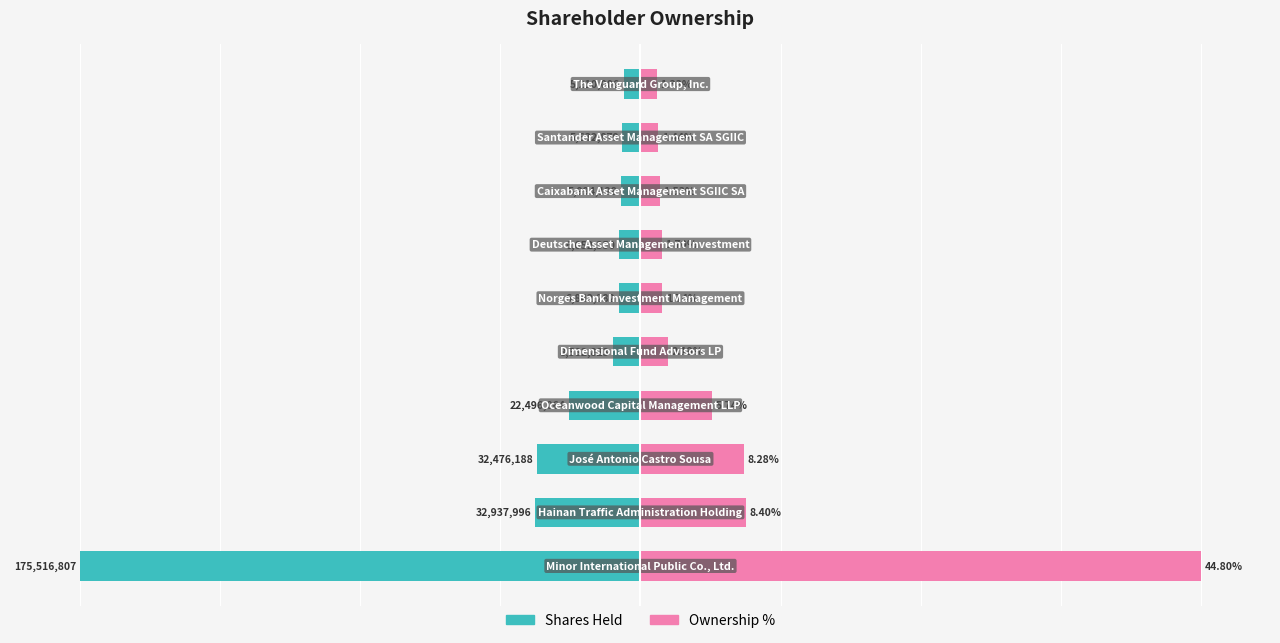

Which series has the widest spread of values?

Shares Held